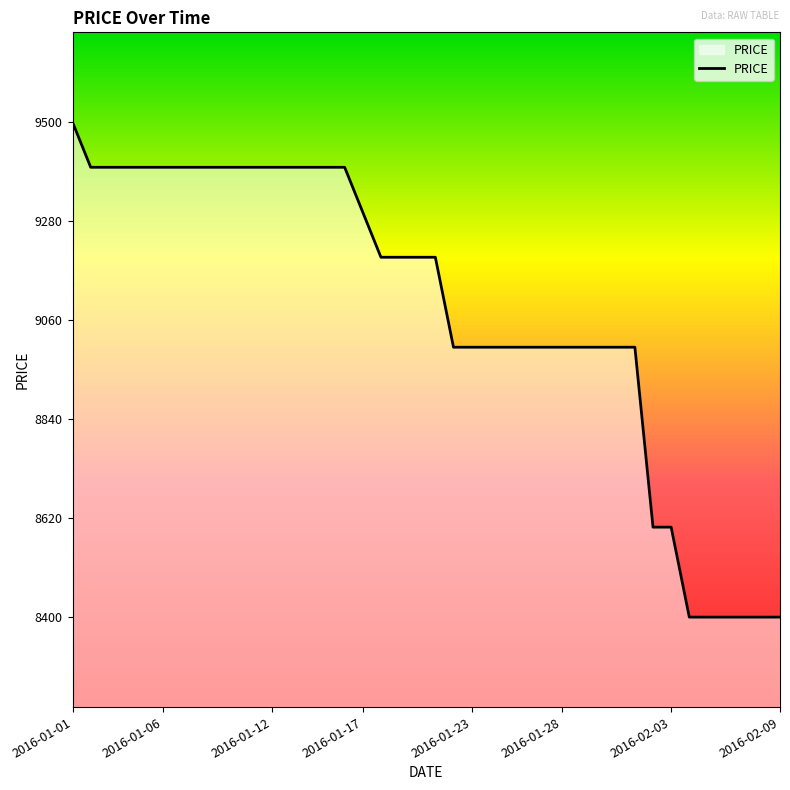

What is the smallest value displayed?

8400